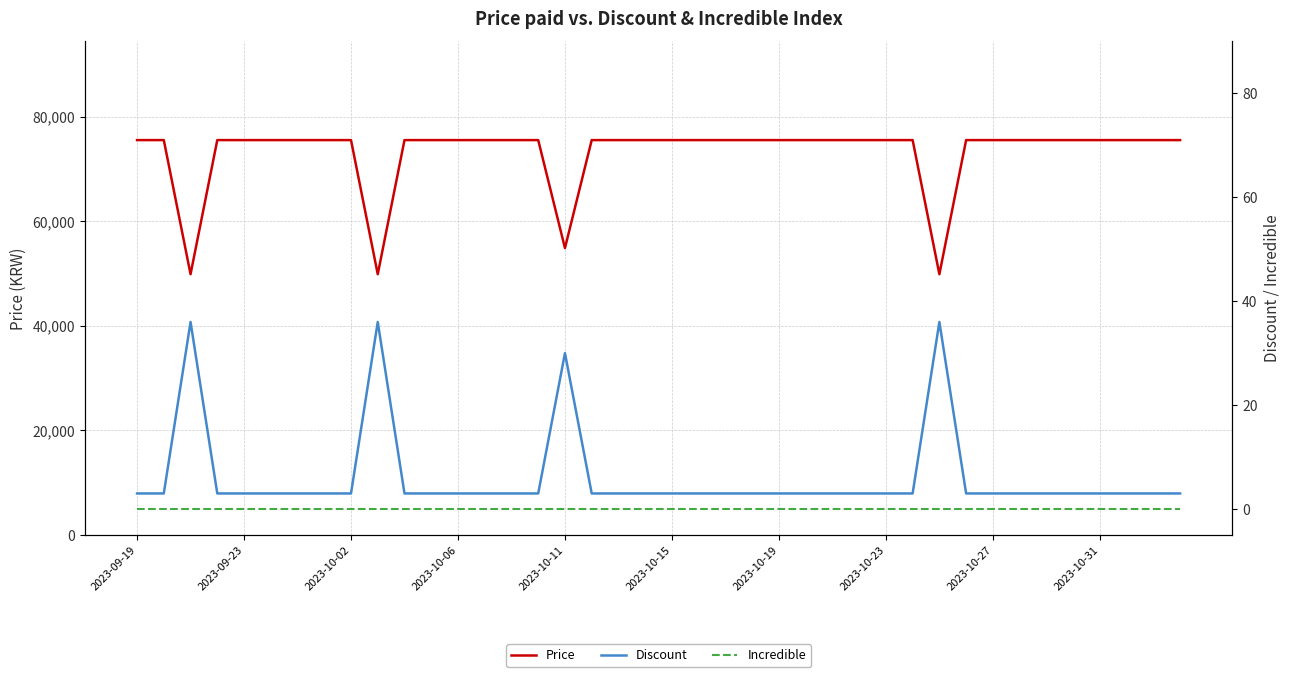

True or false: Incredible and Discount cross at least once.

False